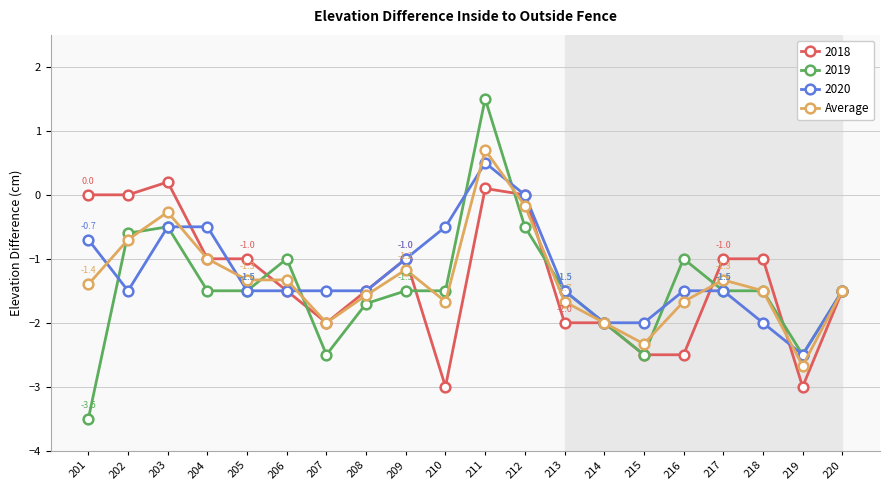

What is the value of the 2019 point at the 8th from the left?

-1.7